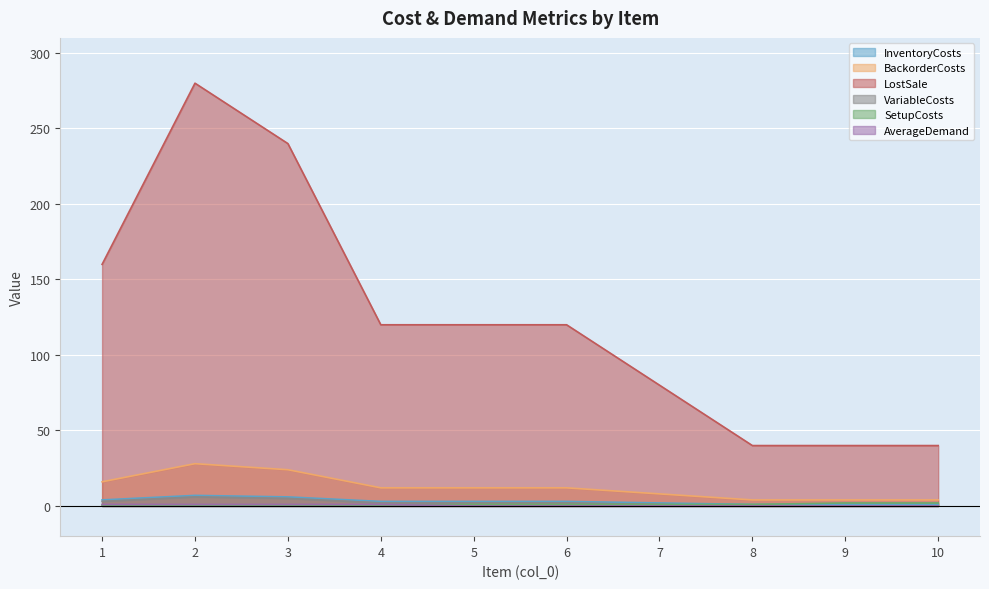

Is it true that VariableCosts equals 2.0 at 6?

True